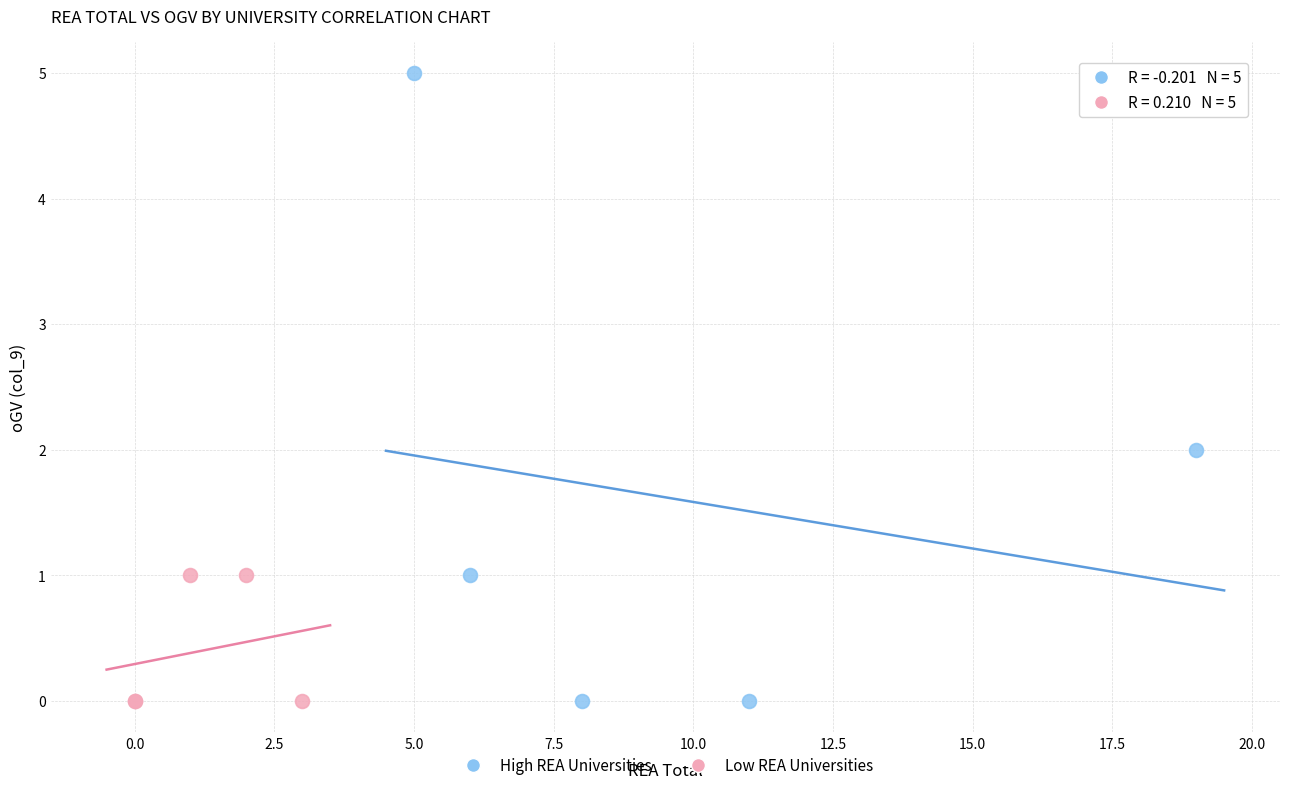

What are all the series names shown in the legend?

High REA Universities, Low REA Universities